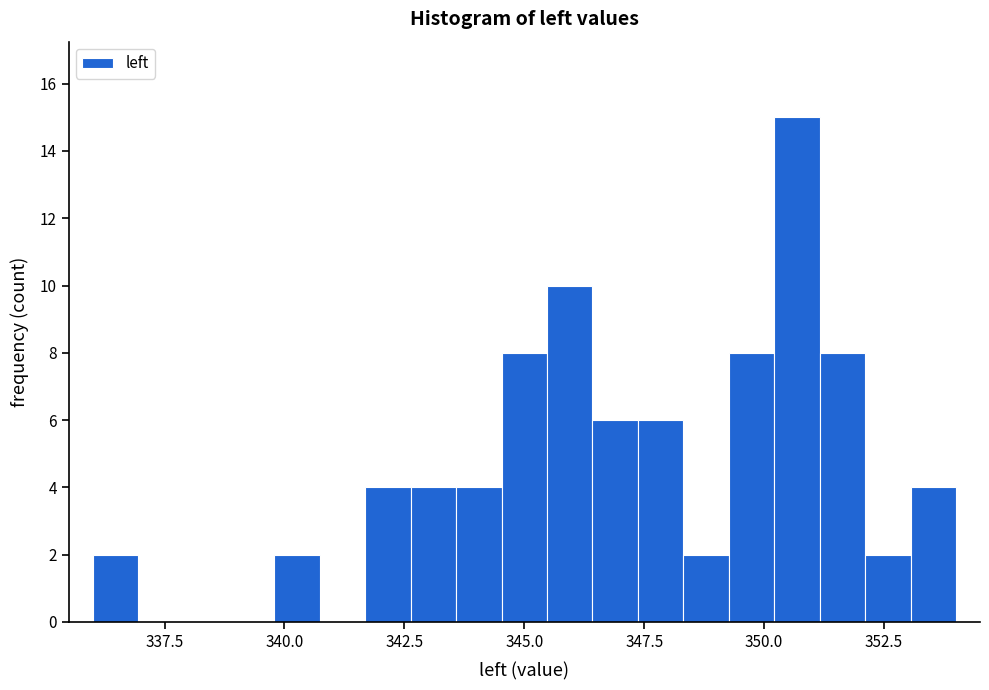

Read against the x-axis, roughly where is the centre of the tallest bar?

350.5